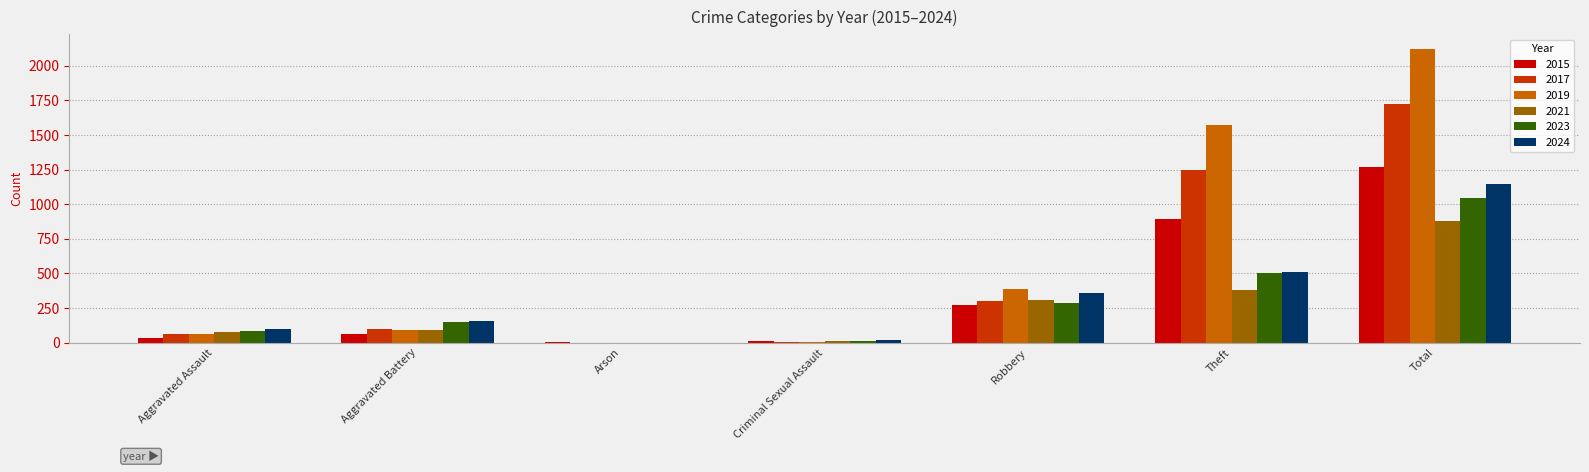

Is it true that 2023 equals 70 at Robbery?

False